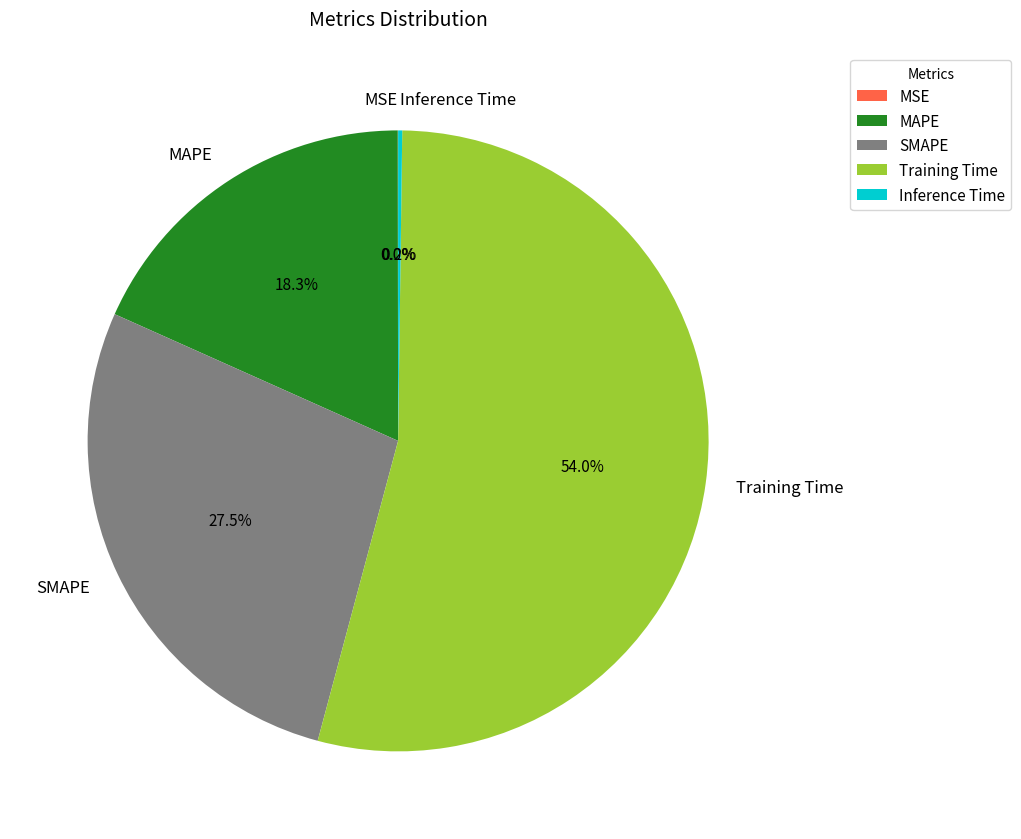

Between SMAPE and Training Time, which is larger?

Training Time